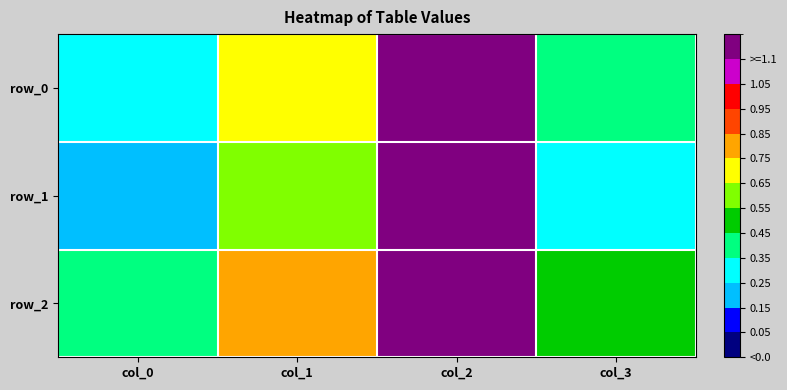

At which category is the sum across all series the highest?

col_2